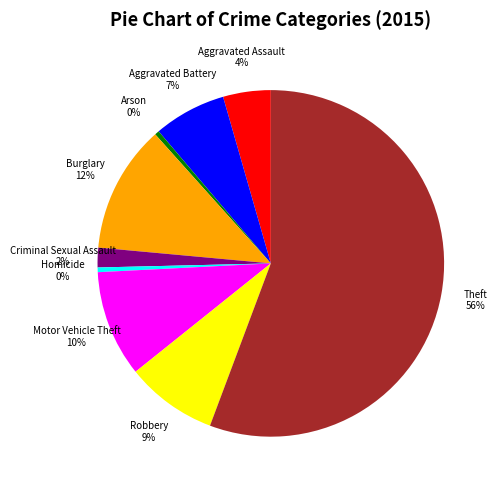

Is the sum of Motor Vehicle Theft 10% and Aggravated Battery 7% greater than half?

No